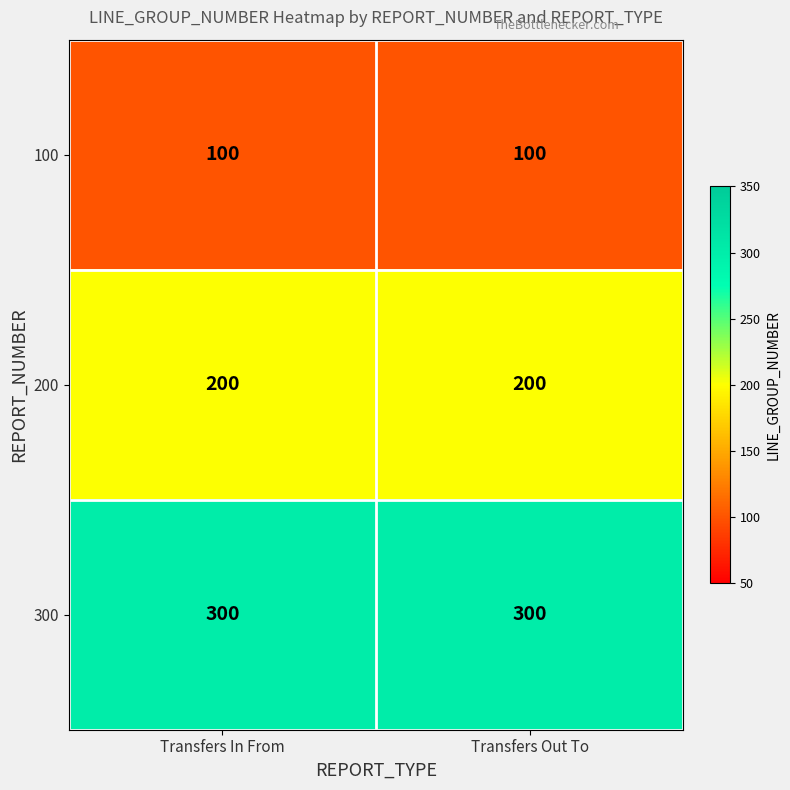

At Transfers In From, list the series in order from largest to smallest.

300, 200, 100